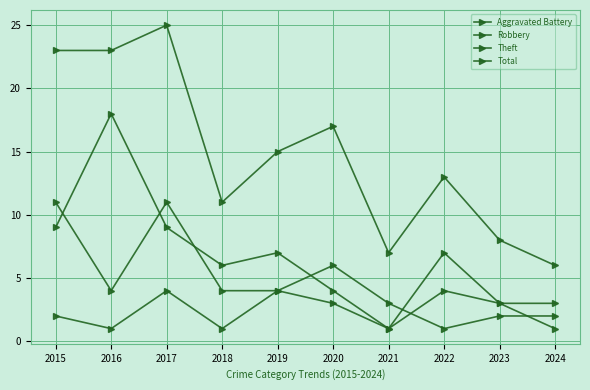

Which series has the largest total across all categories?

Total